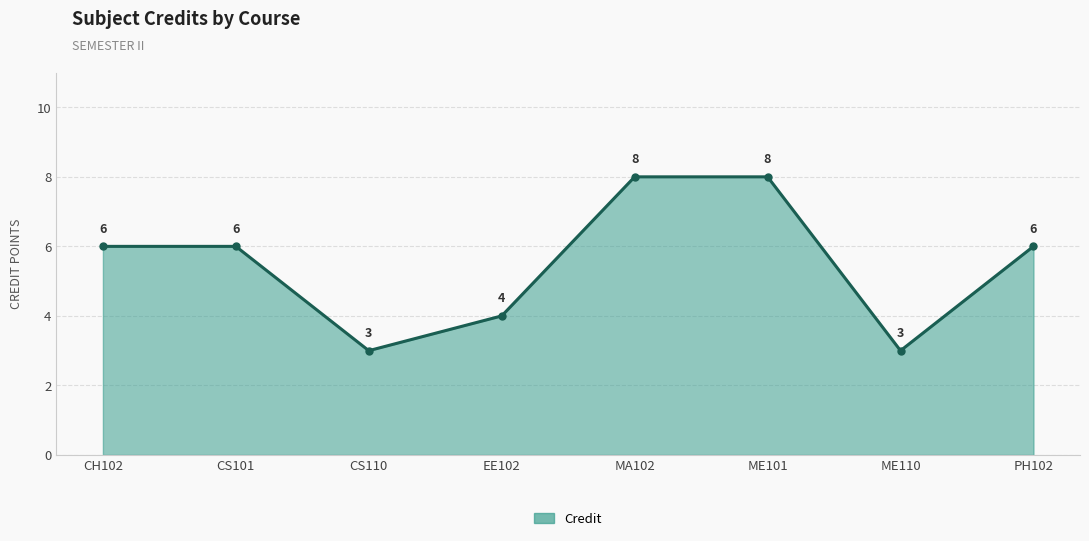

What is the label of the 5th point from the right?

EE102